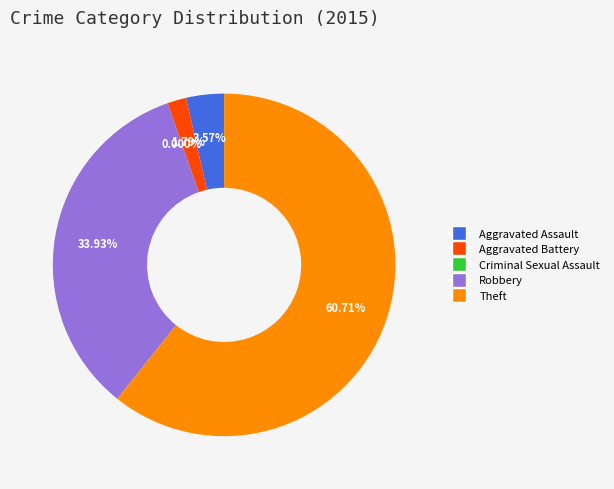

Does Criminal Sexual Assault represent more than half of the total?

No